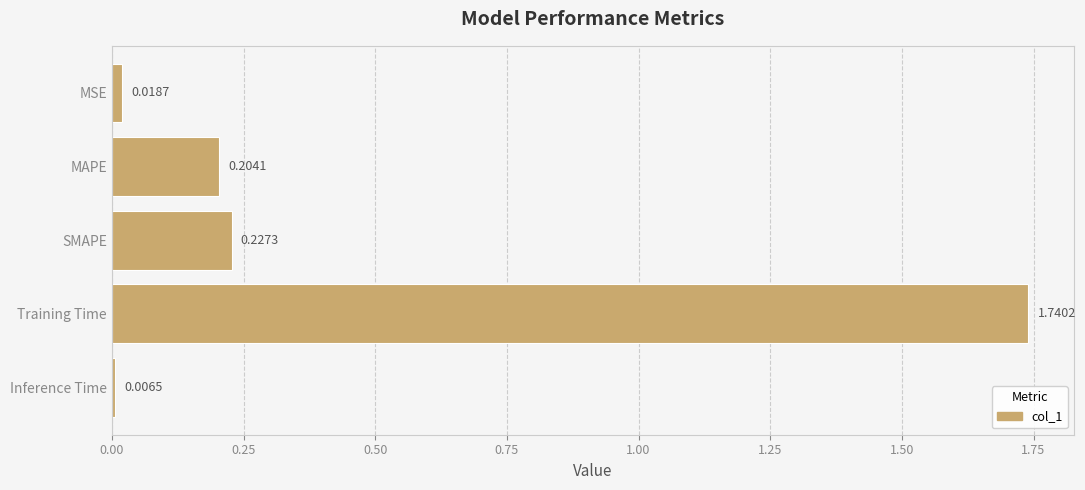

Are the bars horizontal?

Yes